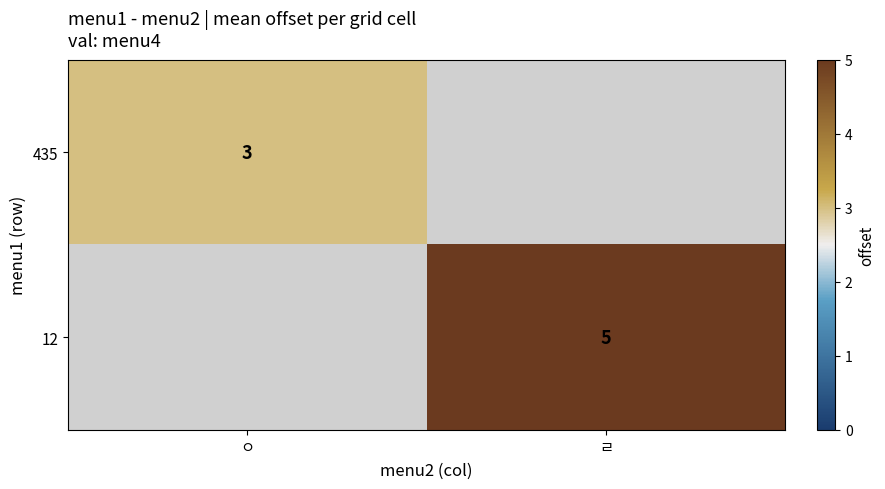

True or false: 12 has a value of 5 at ㄹ.

True